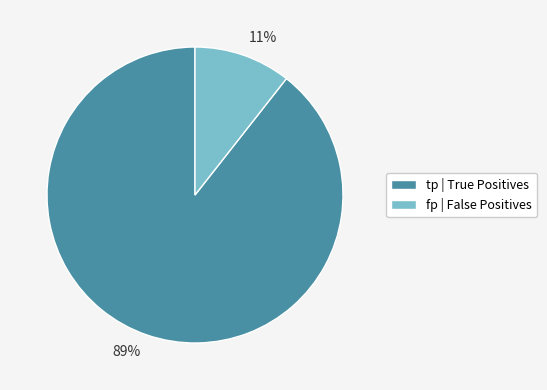

Rank the categories by value from lowest to highest.

fp, tp